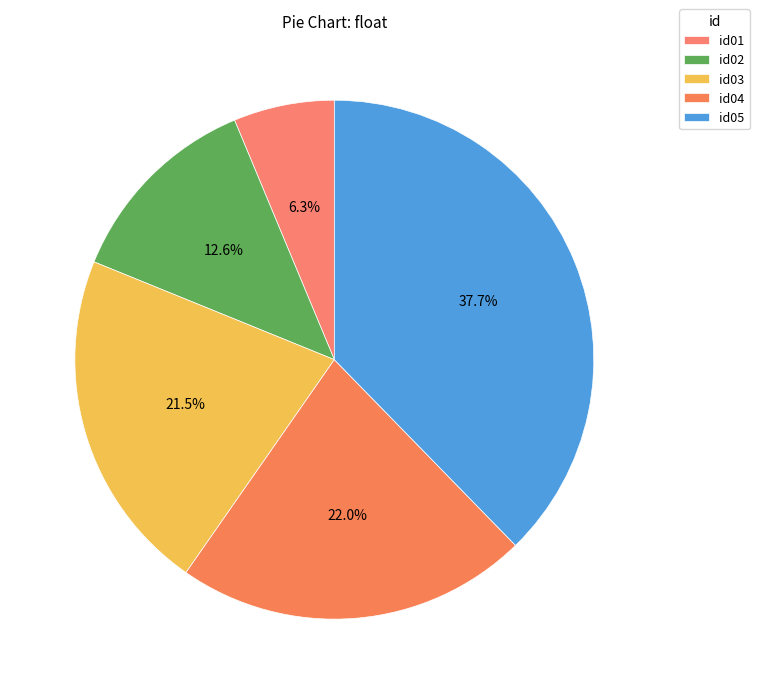

Do id02 and id04 together represent more than half of the pie?

No